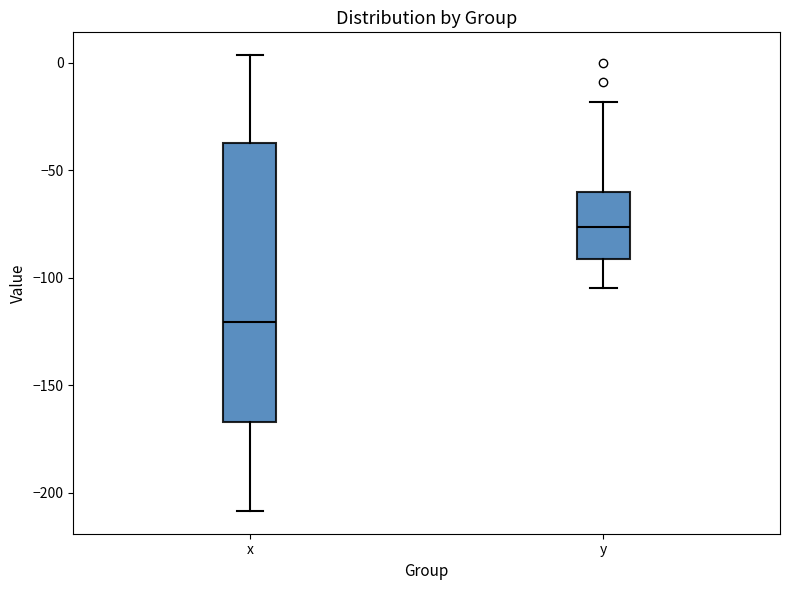

Where is the lower edge of the box for x on the y-axis? The values are not printed on the chart, so give them approximately, as read against the axis.

-165